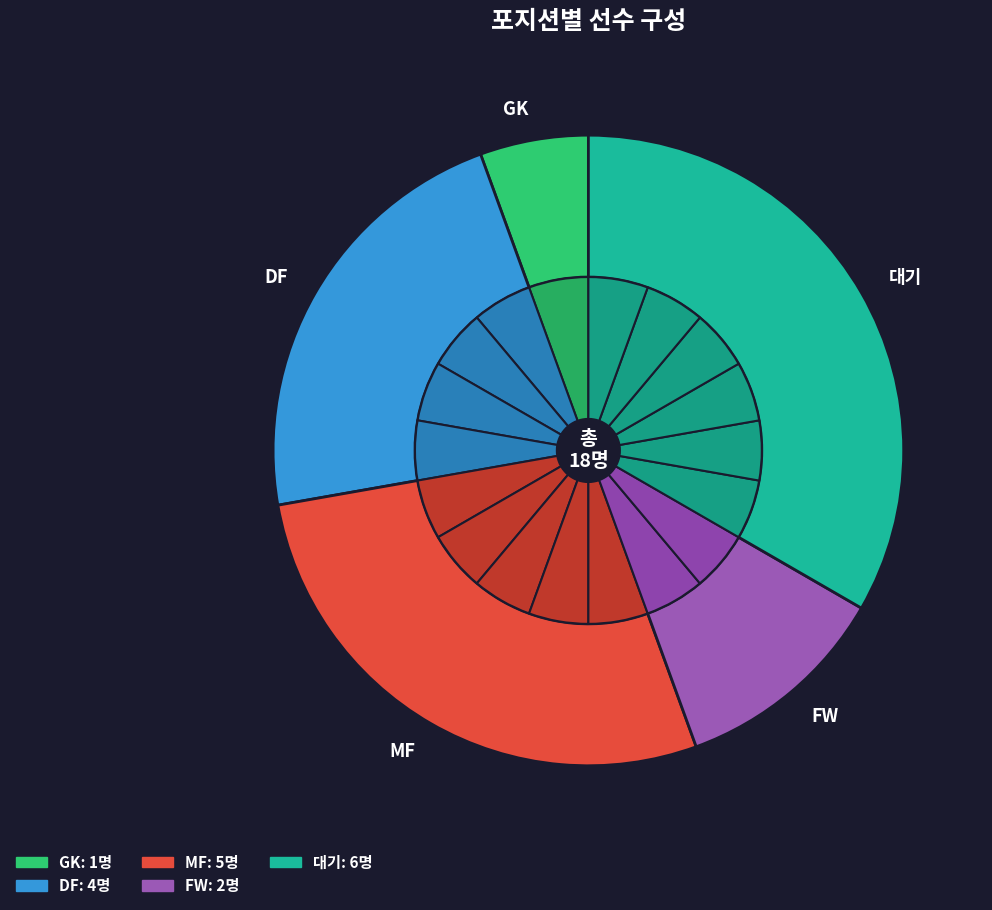

Do MF and GK together represent more than half of the pie?

No